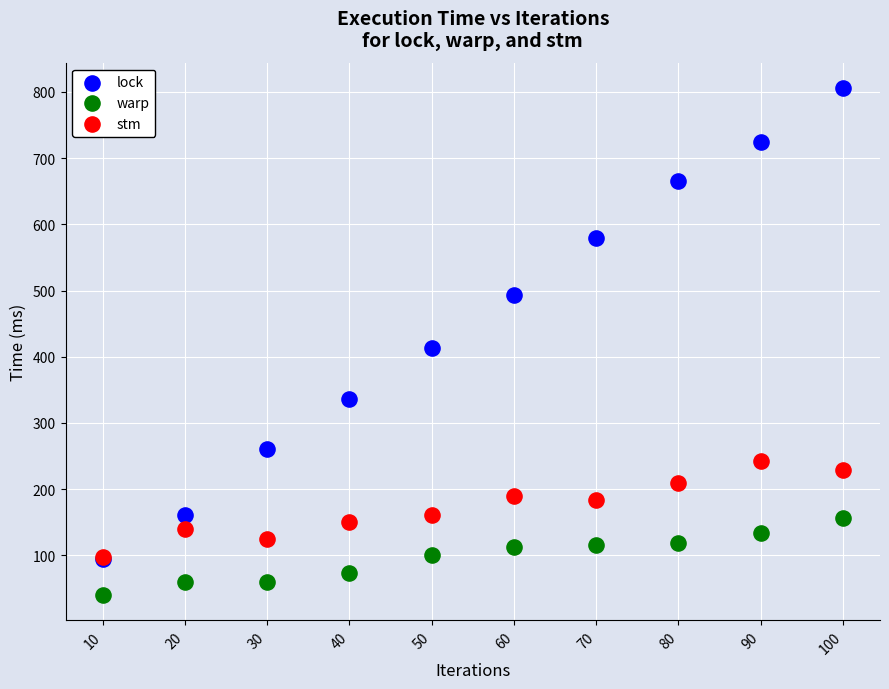

What are all the series names shown in the legend?

lock, warp, stm